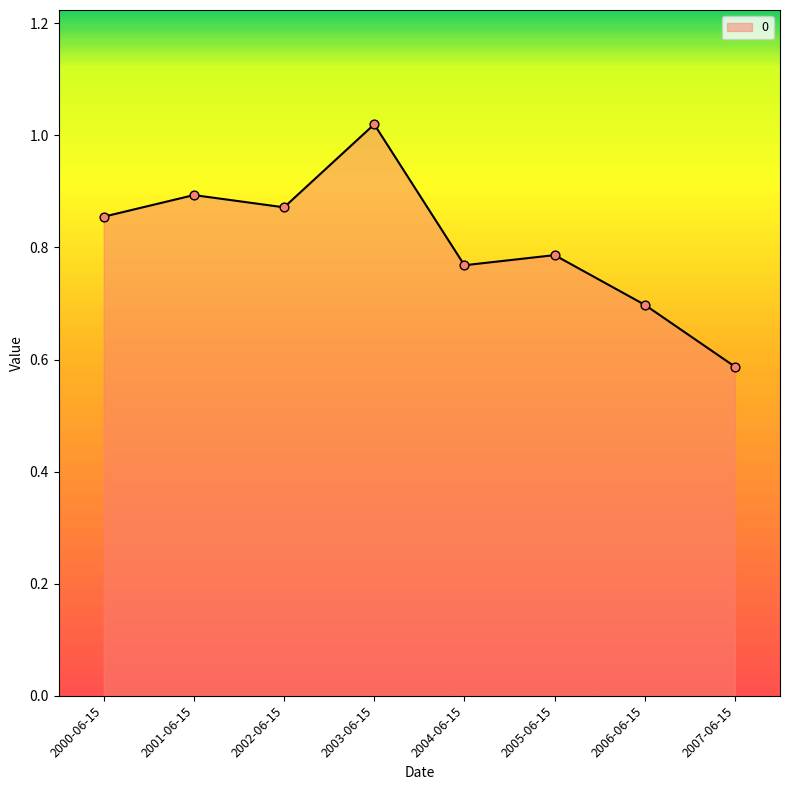

What is the change in value from 2002-06-15 to 2005-06-15?

-0.1